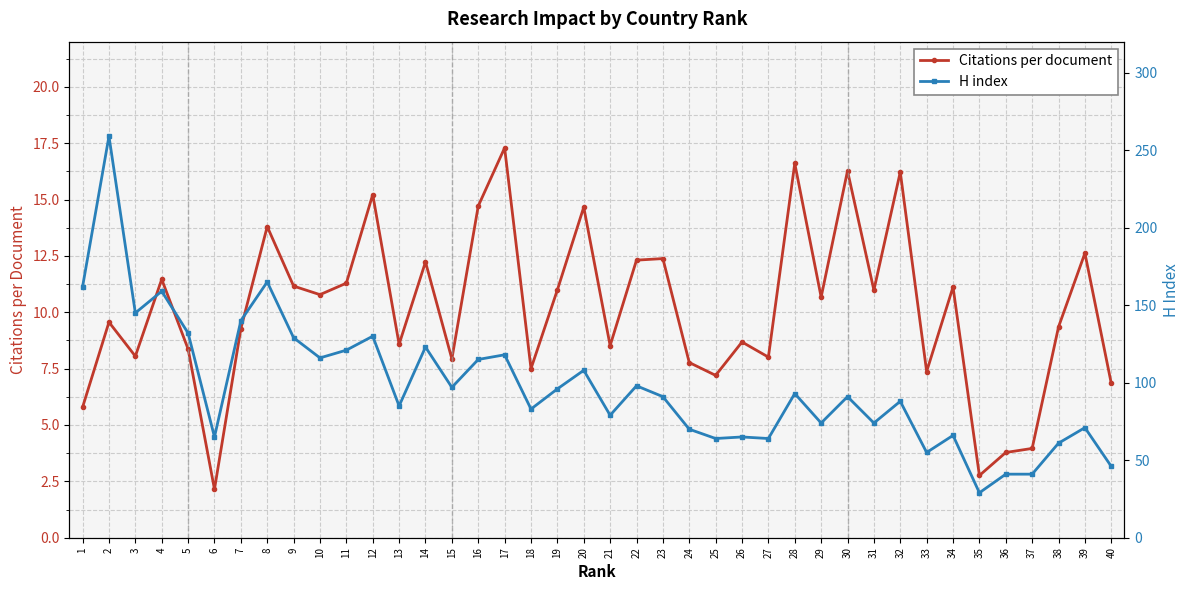

Reading left to right, extract all data points from this chart.

Citations per document: 1=5.8	2=9.6	3=8.1	4=11.5	5=8.4	6=2.1	7=9.3	8=13.8	9=11.2	10=10.8	11=11.3	12=15.2	13=8.6	14=12.2	15=7.9	16=14.7	17=17.3	18=7.5	19=11.0	20=14.7	21=8.5	22=12.3	23=12.4	24=7.8	25=7.2	26=8.7	27=8.0	28=16.6	29=10.7	30=16.3	31=11.0	32=16.2	33=7.4	34=11.1	35=2.8	36=3.8	37=4.0	38=9.3	39=12.6	40=6.8
H index: 1=162.0	2=259.0	3=145.0	4=159.0	5=132.0	6=65.0	7=140.0	8=165.0	9=129.0	10=116.0	11=121.0	12=130.0	13=85.0	14=123.0	15=97.0	16=115.0	17=118.0	18=83.0	19=96.0	20=108.0	21=79.0	22=98.0	23=91.0	24=70.0	25=64.0	26=65.0	27=64.0	28=93.0	29=74.0	30=91.0	31=74.0	32=88.0	33=55.0	34=66.0	35=29.0	36=41.0	37=41.0	38=61.0	39=71.0	40=46.0